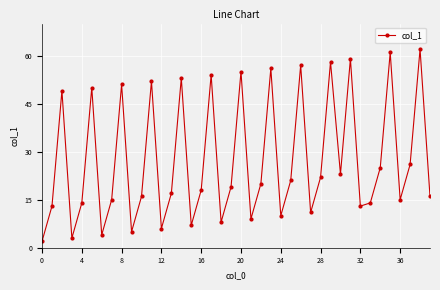

What is the sum of all values?

1089